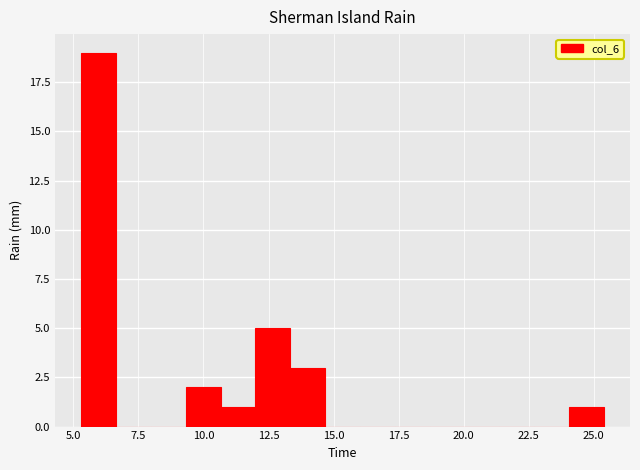

Read against the x-axis, roughly where is the centre of the tallest bar?

6.0